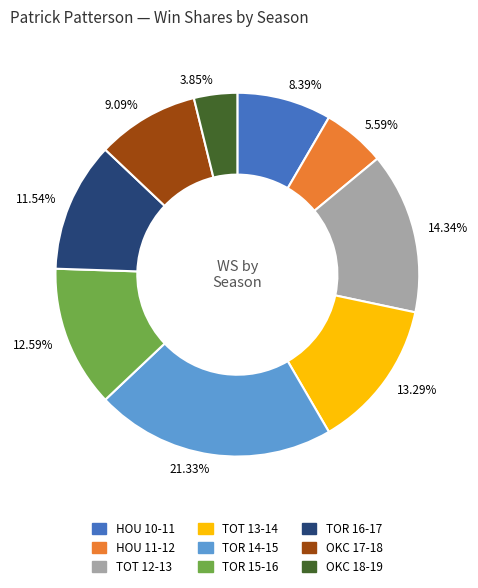

How many slices are in this pie chart?

9